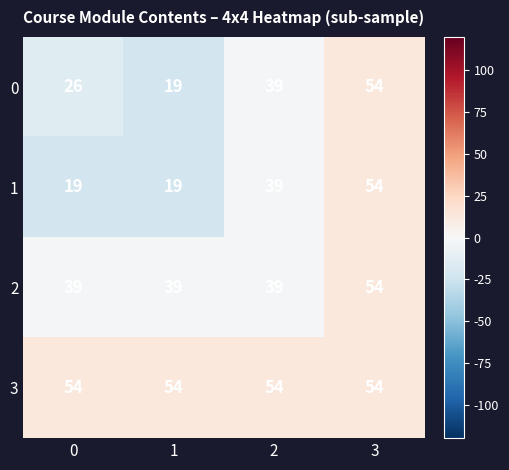

What is the sum of all 3 values?

216